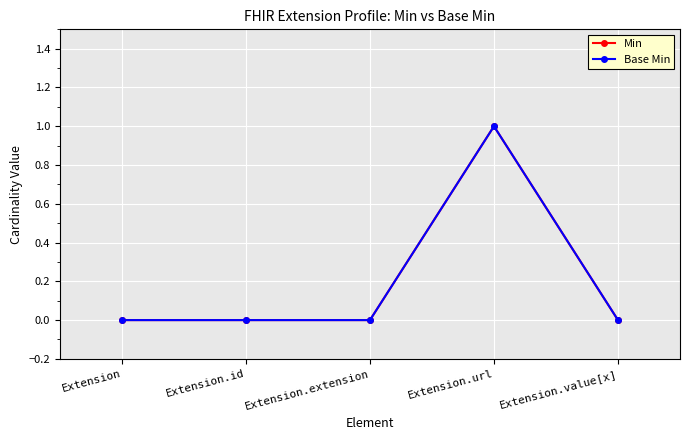

Between Extension.extension and Extension.url, which is larger?

Extension.url